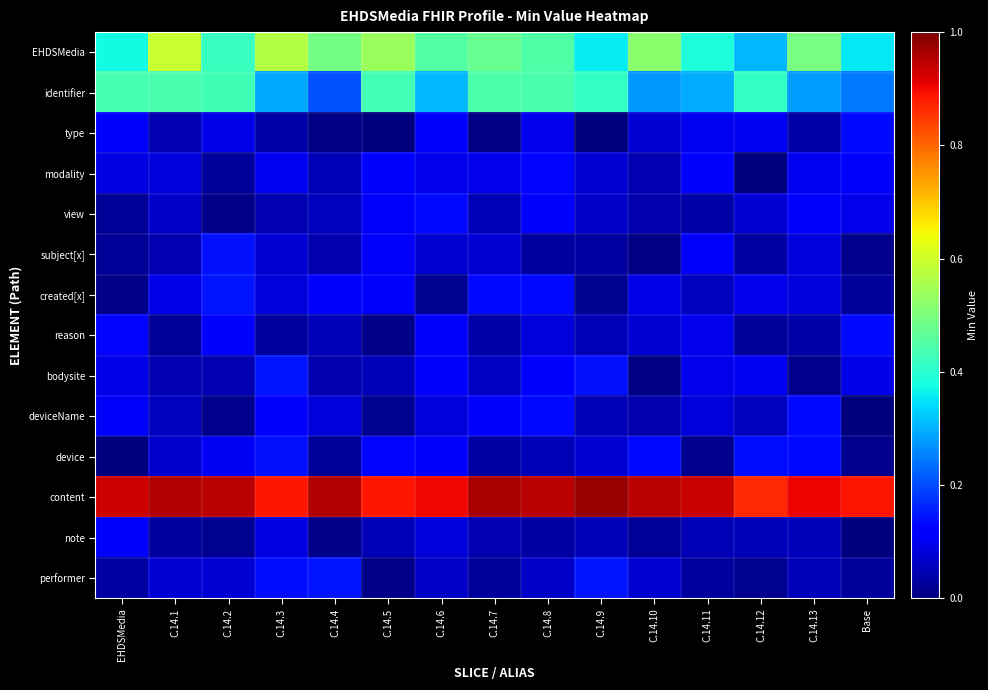

Reading left to right, list all the values displayed in this chart.

EHDSMedia: EHDSMedia=0.4	C.14.1=0.6	C.14.2=0.4	C.14.3=0.6	C.14.4=0.5	C.14.5=0.5	C.14.6=0.5	C.14.7=0.5	C.14.8=0.4	C.14.9=0.4	C.14.10=0.5	C.14.11=0.4	C.14.12=0.3	C.14.13=0.5	Base=0.4
identifier: EHDSMedia=0.4	C.14.1=0.4	C.14.2=0.4	C.14.3=0.3	C.14.4=0.2	C.14.5=0.4	C.14.6=0.3	C.14.7=0.4	C.14.8=0.4	C.14.9=0.4	C.14.10=0.3	C.14.11=0.3	C.14.12=0.4	C.14.13=0.3	Base=0.2
type: EHDSMedia=0.1	C.14.1=0.0	C.14.2=0.1	C.14.3=0.0	C.14.4=0.0	C.14.5=0.0	C.14.6=0.1	C.14.7=0.0	C.14.8=0.1	C.14.9=0.0	C.14.10=0.1	C.14.11=0.1	C.14.12=0.1	C.14.13=0.0	Base=0.1
modality: EHDSMedia=0.1	C.14.1=0.1	C.14.2=0.0	C.14.3=0.1	C.14.4=0.0	C.14.5=0.1	C.14.6=0.1	C.14.7=0.1	C.14.8=0.1	C.14.9=0.1	C.14.10=0.0	C.14.11=0.1	C.14.12=0.0	C.14.13=0.1	Base=0.1
view: EHDSMedia=0.0	C.14.1=0.1	C.14.2=0.0	C.14.3=0.0	C.14.4=0.1	C.14.5=0.1	C.14.6=0.1	C.14.7=0.0	C.14.8=0.1	C.14.9=0.1	C.14.10=0.0	C.14.11=0.0	C.14.12=0.1	C.14.13=0.1	Base=0.1
subject[x]: EHDSMedia=0.0	C.14.1=0.0	C.14.2=0.1	C.14.3=0.1	C.14.4=0.0	C.14.5=0.1	C.14.6=0.1	C.14.7=0.1	C.14.8=0.0	C.14.9=0.0	C.14.10=0.0	C.14.11=0.1	C.14.12=0.0	C.14.13=0.1	Base=0.0
created[x]: EHDSMedia=0.0	C.14.1=0.1	C.14.2=0.1	C.14.3=0.1	C.14.4=0.1	C.14.5=0.1	C.14.6=0.0	C.14.7=0.1	C.14.8=0.1	C.14.9=0.0	C.14.10=0.1	C.14.11=0.1	C.14.12=0.1	C.14.13=0.1	Base=0.0
reason: EHDSMedia=0.1	C.14.1=0.0	C.14.2=0.1	C.14.3=0.0	C.14.4=0.1	C.14.5=0.0	C.14.6=0.1	C.14.7=0.0	C.14.8=0.1	C.14.9=0.1	C.14.10=0.1	C.14.11=0.1	C.14.12=0.0	C.14.13=0.0	Base=0.1
bodysite: EHDSMedia=0.1	C.14.1=0.0	C.14.2=0.0	C.14.3=0.1	C.14.4=0.0	C.14.5=0.1	C.14.6=0.1	C.14.7=0.1	C.14.8=0.1	C.14.9=0.1	C.14.10=0.0	C.14.11=0.1	C.14.12=0.1	C.14.13=0.0	Base=0.1
deviceName: EHDSMedia=0.1	C.14.1=0.1	C.14.2=0.0	C.14.3=0.1	C.14.4=0.1	C.14.5=0.0	C.14.6=0.1	C.14.7=0.1	C.14.8=0.1	C.14.9=0.0	C.14.10=0.0	C.14.11=0.1	C.14.12=0.1	C.14.13=0.1	Base=0.0
device: EHDSMedia=0.0	C.14.1=0.1	C.14.2=0.1	C.14.3=0.1	C.14.4=0.0	C.14.5=0.1	C.14.6=0.1	C.14.7=0.0	C.14.8=0.0	C.14.9=0.1	C.14.10=0.1	C.14.11=0.0	C.14.12=0.1	C.14.13=0.1	Base=0.0
content: EHDSMedia=0.9	C.14.1=1.0	C.14.2=0.9	C.14.3=0.9	C.14.4=1.0	C.14.5=0.9	C.14.6=0.9	C.14.7=1.0	C.14.8=0.9	C.14.9=1.0	C.14.10=0.9	C.14.11=0.9	C.14.12=0.9	C.14.13=0.9	Base=0.9
note: EHDSMedia=0.1	C.14.1=0.0	C.14.2=0.0	C.14.3=0.1	C.14.4=0.0	C.14.5=0.0	C.14.6=0.1	C.14.7=0.0	C.14.8=0.0	C.14.9=0.1	C.14.10=0.0	C.14.11=0.0	C.14.12=0.1	C.14.13=0.1	Base=0.0
performer: EHDSMedia=0.0	C.14.1=0.1	C.14.2=0.1	C.14.3=0.1	C.14.4=0.1	C.14.5=0.0	C.14.6=0.1	C.14.7=0.0	C.14.8=0.1	C.14.9=0.1	C.14.10=0.1	C.14.11=0.0	C.14.12=0.0	C.14.13=0.1	Base=0.0